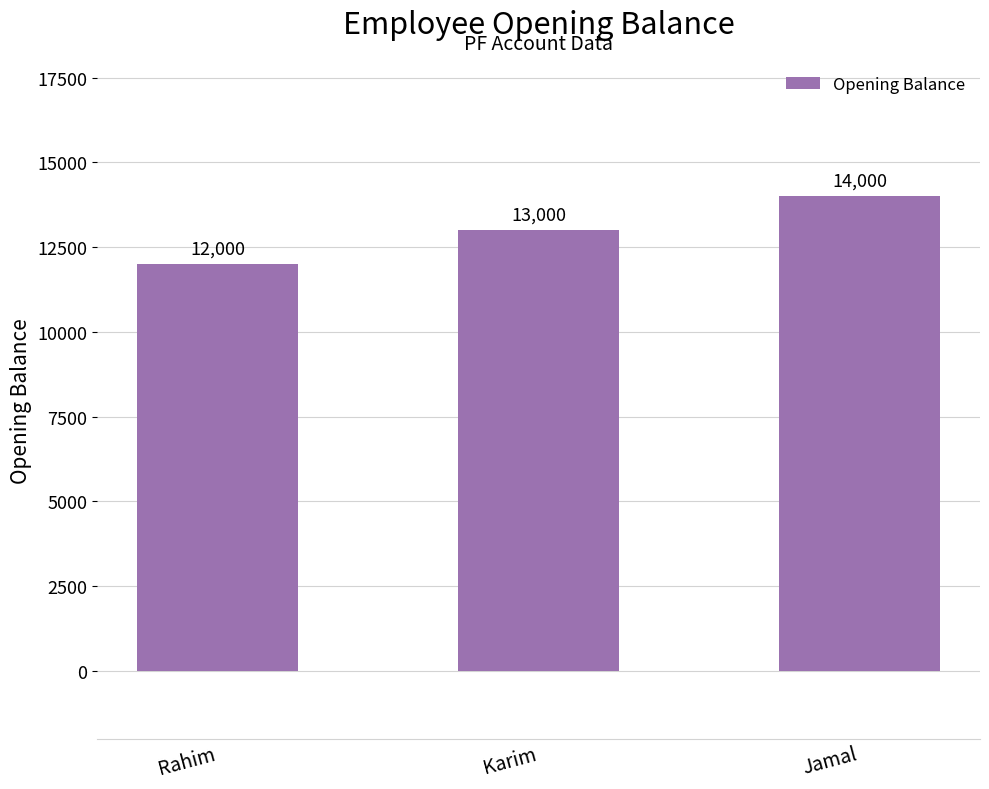

What position from the left is Jamal?

3